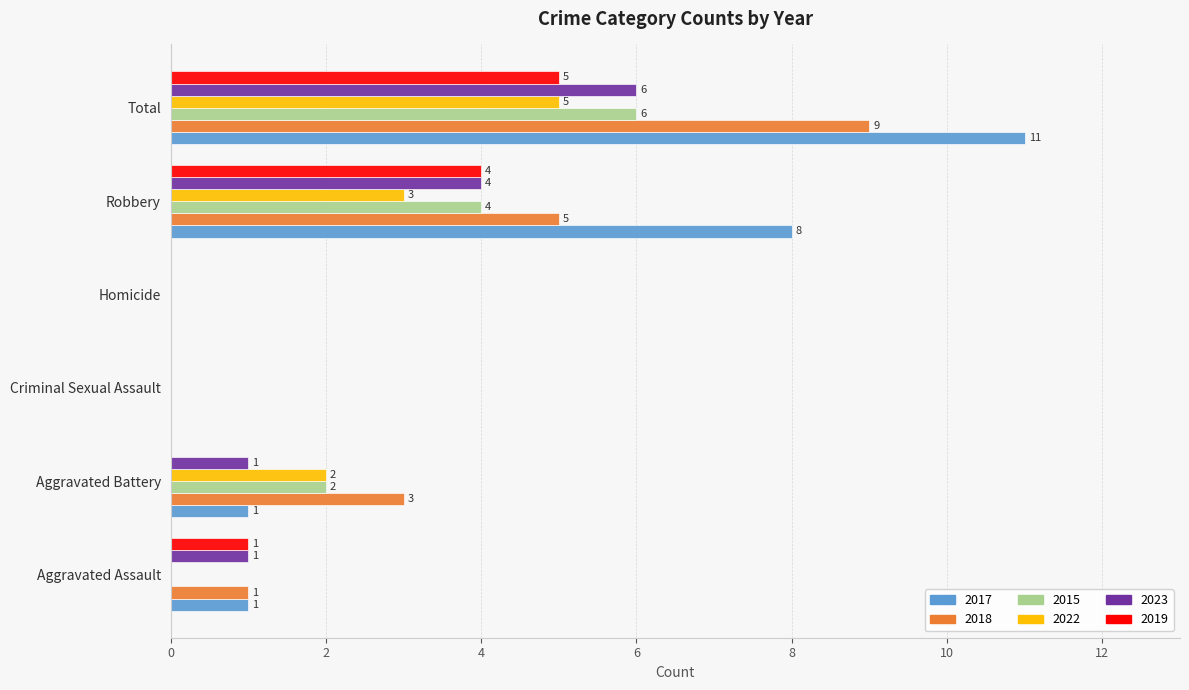

At which label is 2022 closest to 2?

Aggravated Battery